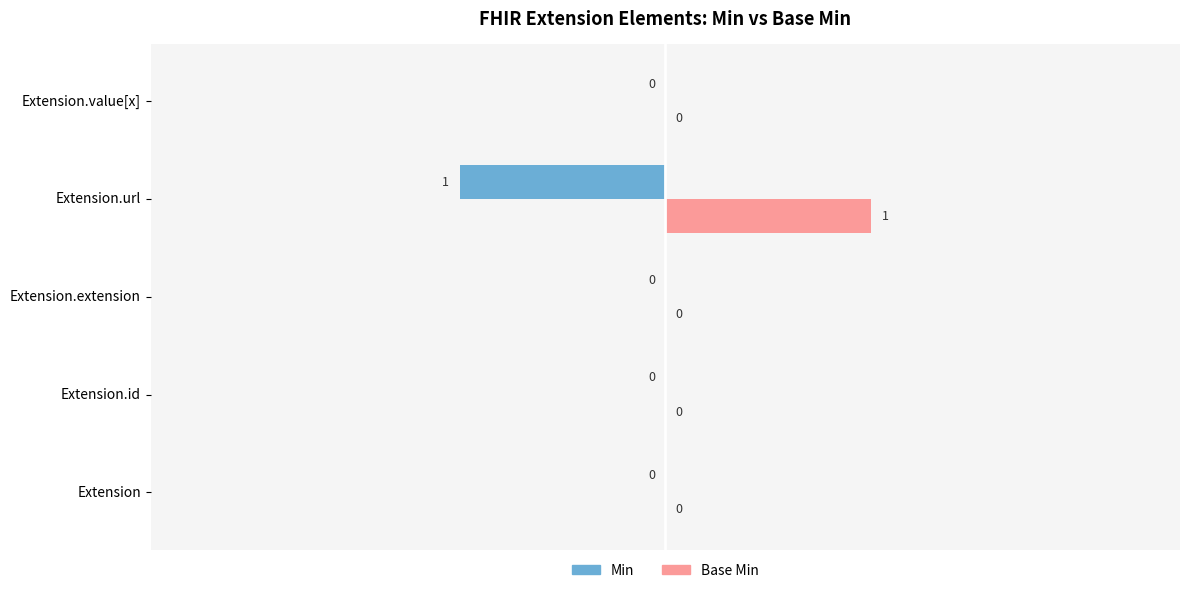

At which label does Base Min reach its peak?

Extension.url